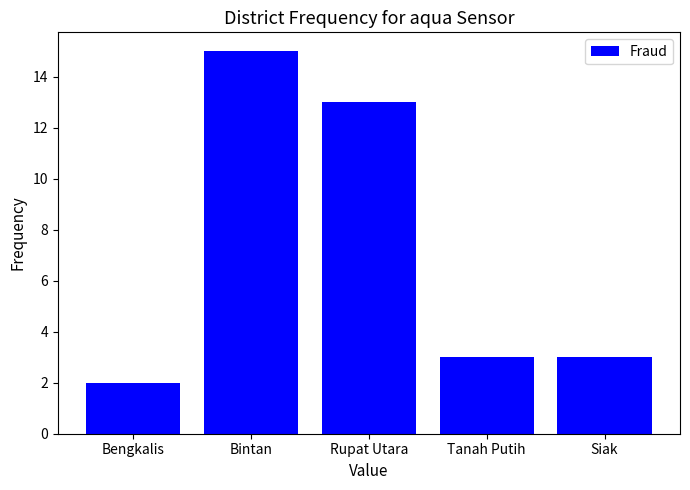

Reading left to right, extract all data points from this chart.

Bengkalis=2	Bintan=15	Rupat Utara=13	Tanah Putih=3	Siak=3